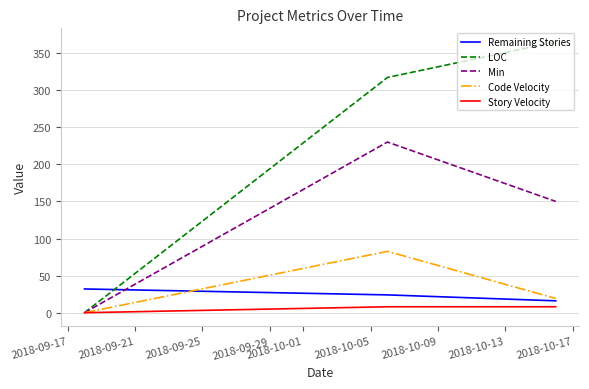

Which series has the largest range (max minus min)?

LOC